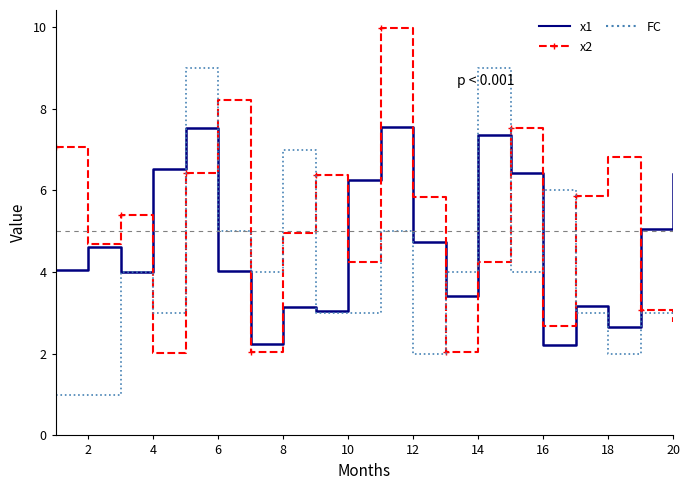

How many times do FC and x2 cross each other?

9